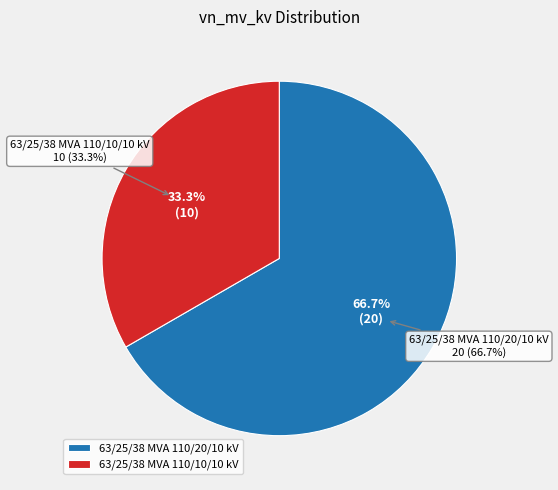

How many segments does this pie chart have?

2